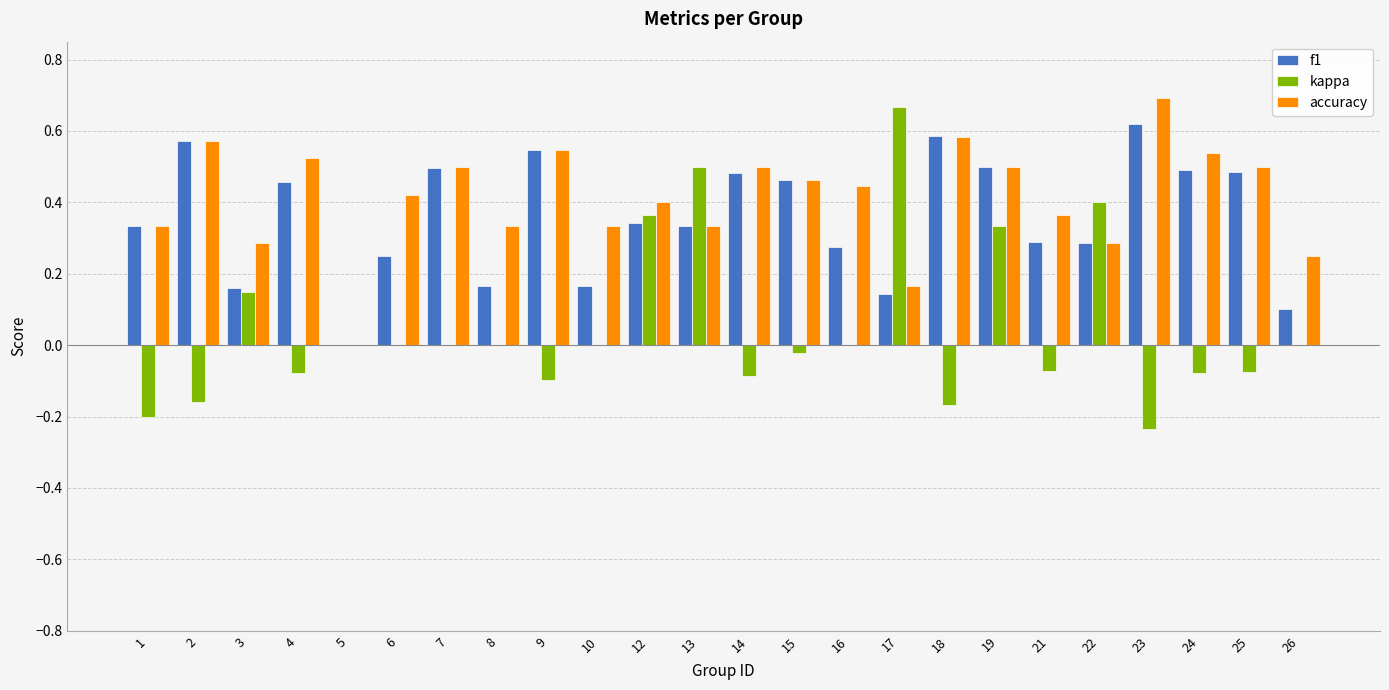

The accuracy series shows 0.5 at 15. True or false?

True